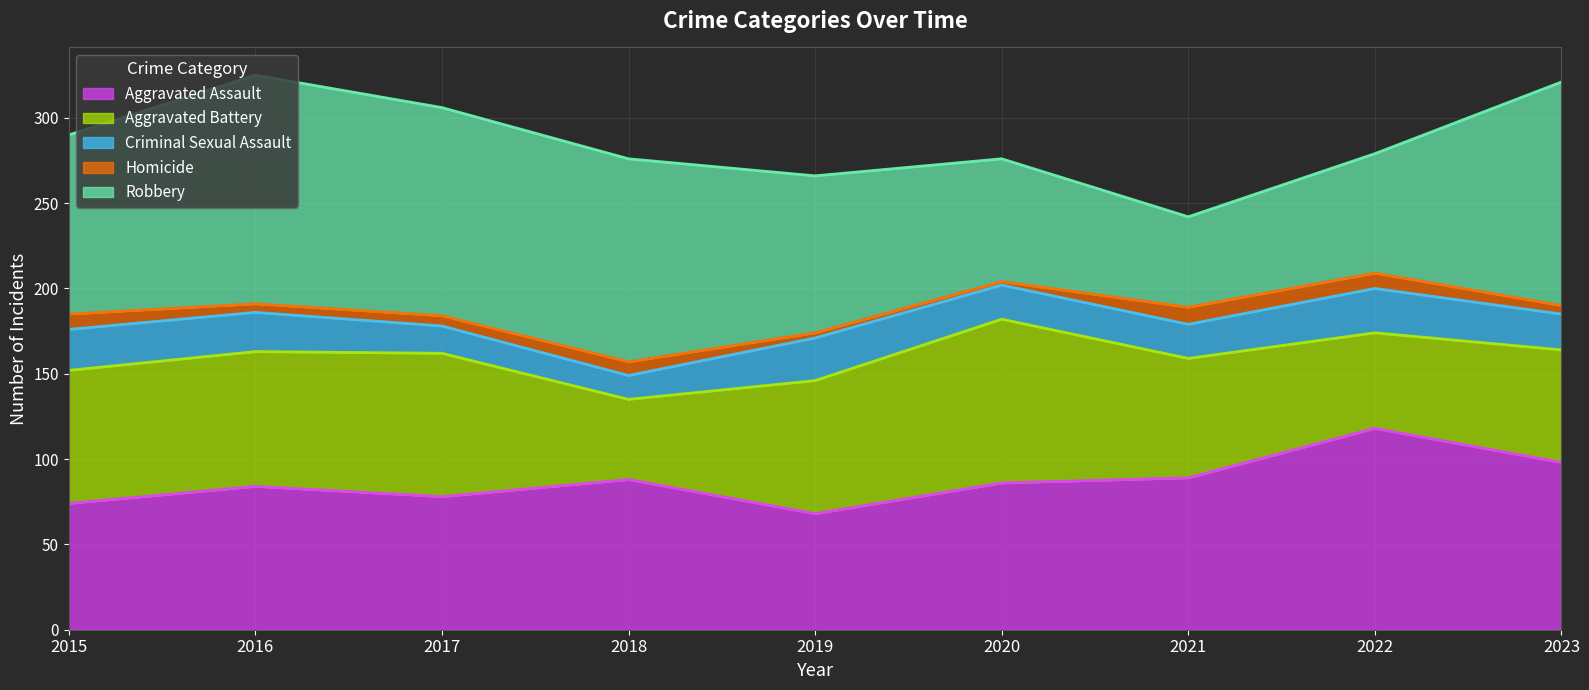

Reading left to right, extract all data points from this chart.

Aggravated Assault: 2015=74	2016=84	2017=78	2018=88	2019=68	2020=86	2021=89	2022=118	2023=98
Aggravated Battery: 2015=78	2016=79	2017=84	2018=47	2019=78	2020=96	2021=70	2022=56	2023=66
Criminal Sexual Assault: 2015=24	2016=23	2017=16	2018=14	2019=25	2020=20	2021=20	2022=26	2023=21
Homicide: 2015=9	2016=5	2017=6	2018=8	2019=3	2020=2	2021=10	2022=9	2023=5
Robbery: 2015=105	2016=134	2017=122	2018=119	2019=92	2020=72	2021=53	2022=70	2023=131